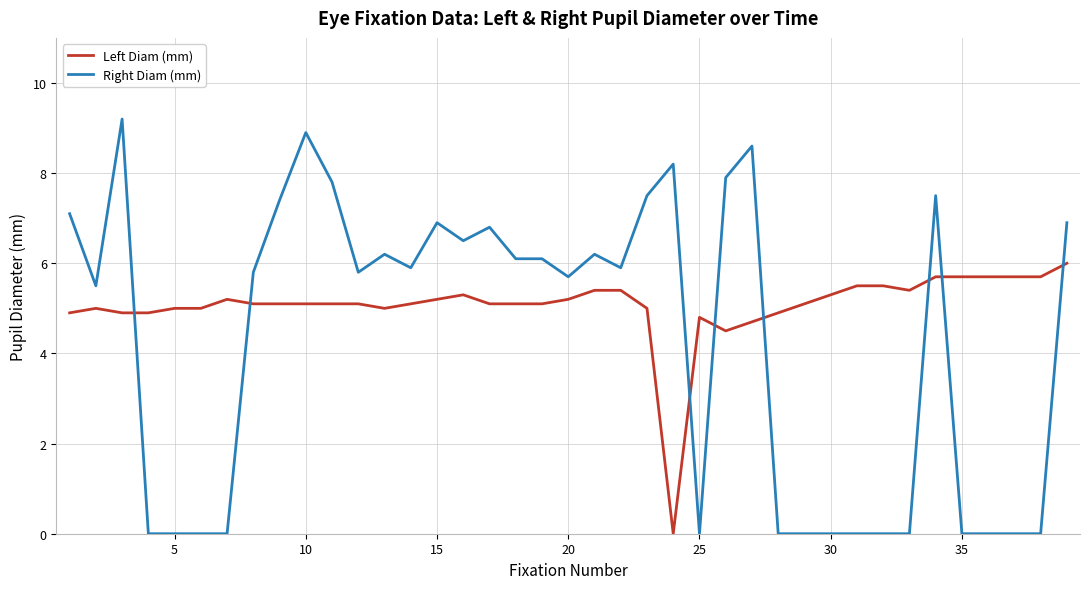

Which series has the largest total across all categories?

Left Diam (mm)